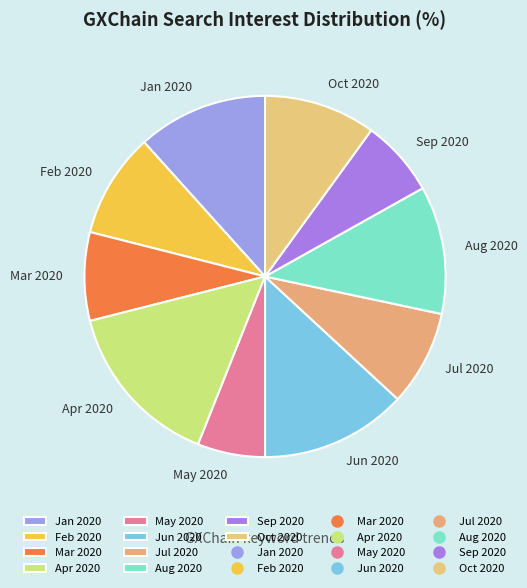

Which slice is the smallest?

May 2020